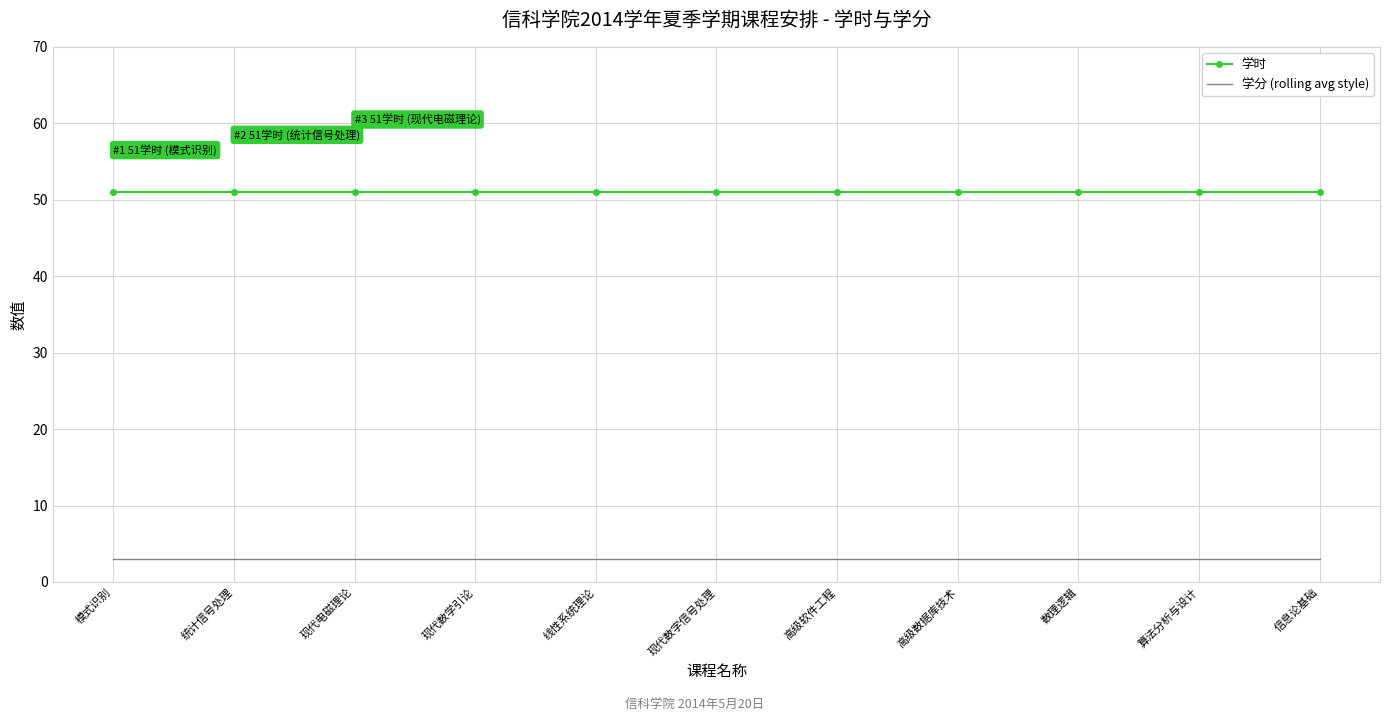

True or false: 学分 (rolling avg style) and 学时 intersect in this chart.

False